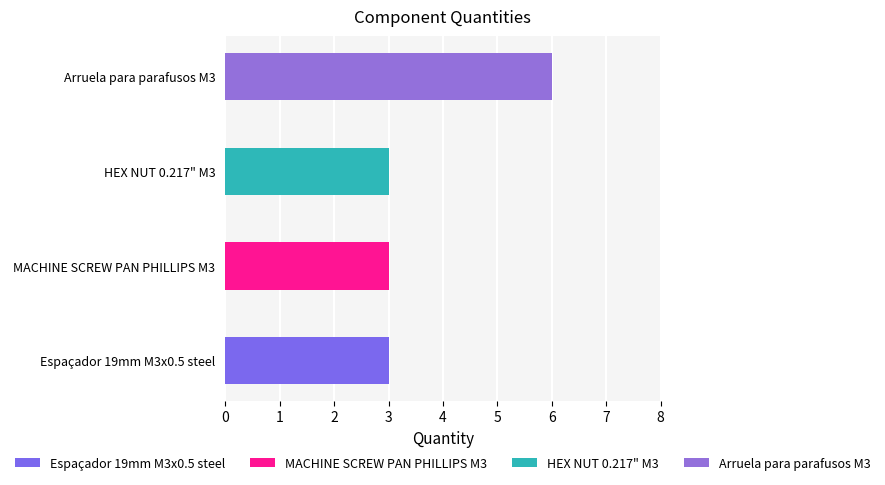

Does the chart contain stacked bars?

No